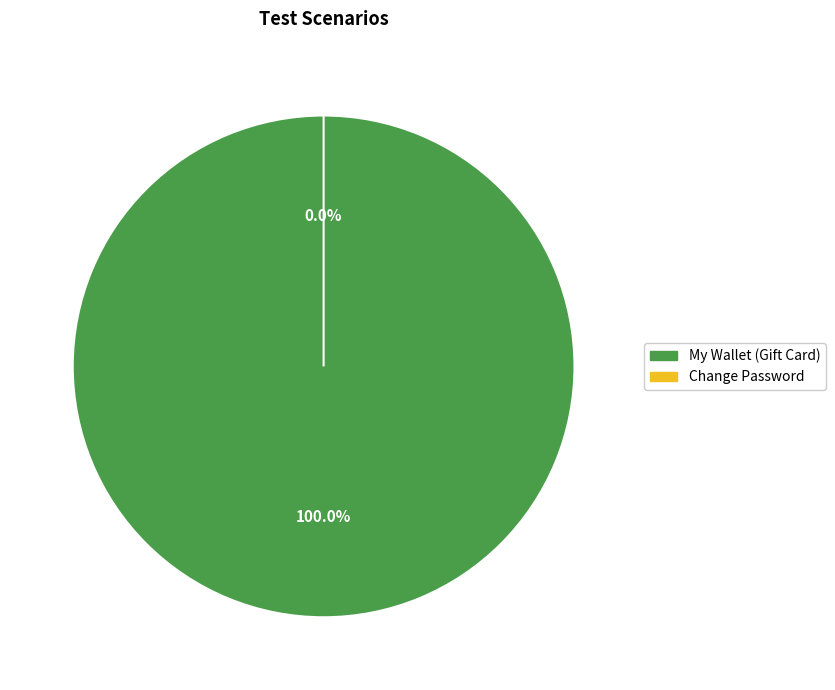

Is it true that Change Password is 1% of the pie?

False